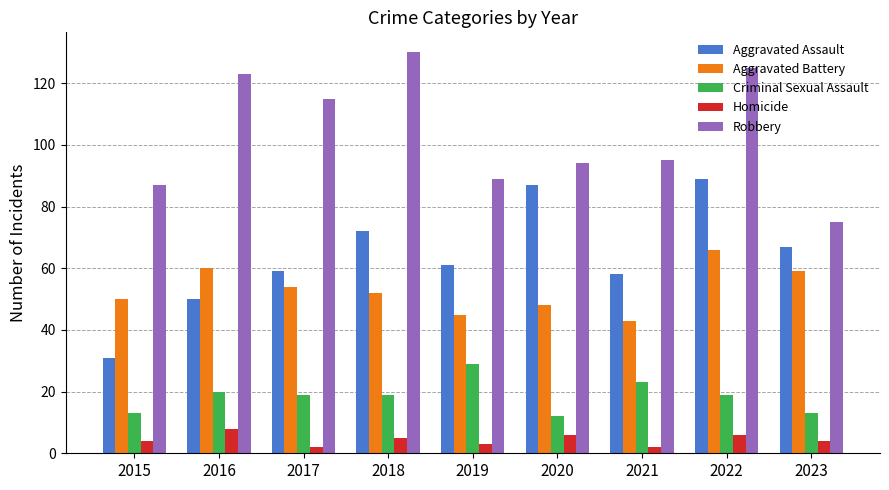

What is the sum of the Robbery values at 2020 and 2023?

169